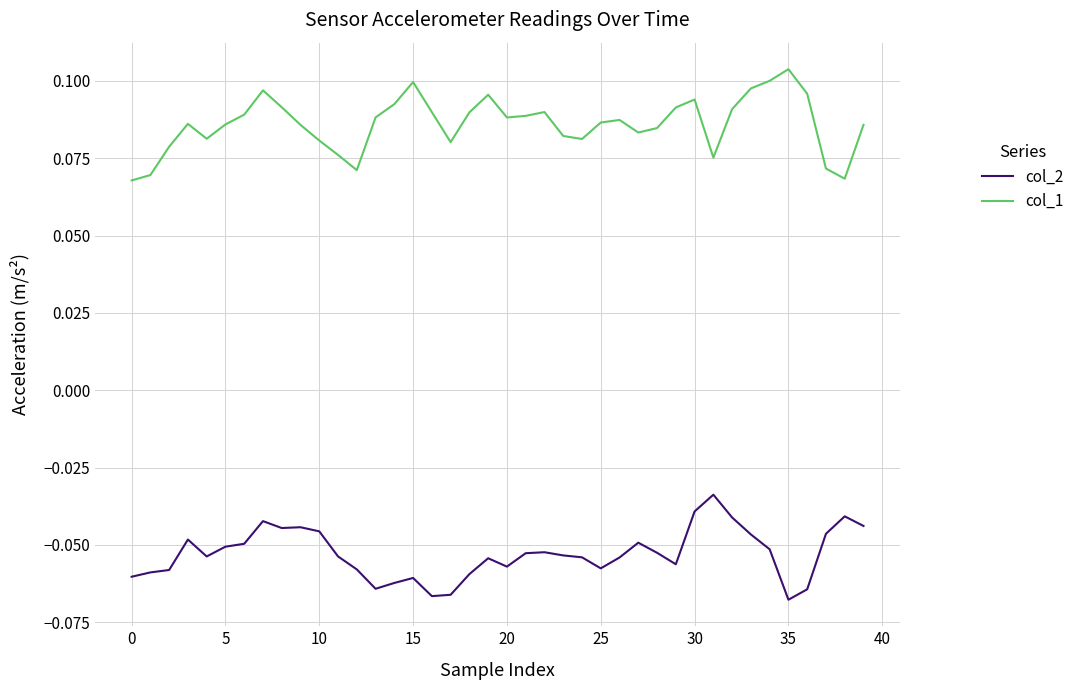

At how many categories does at least one series exceed 0?

40